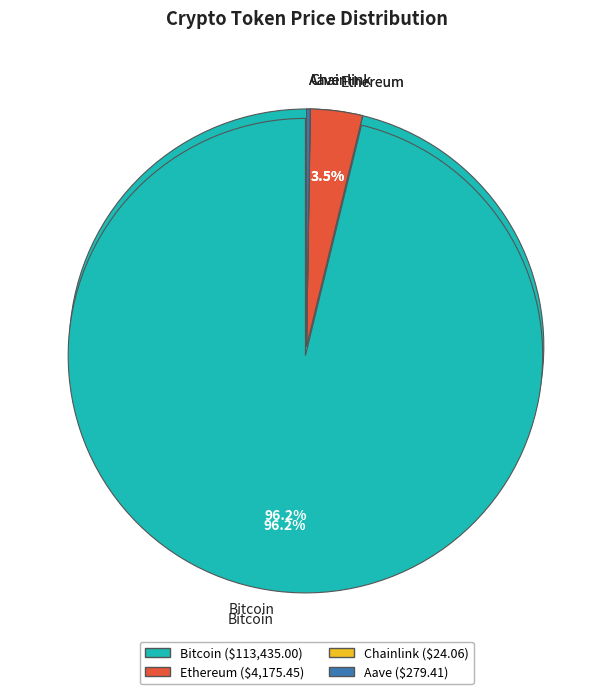

Is there a majority slice in this chart?

Yes